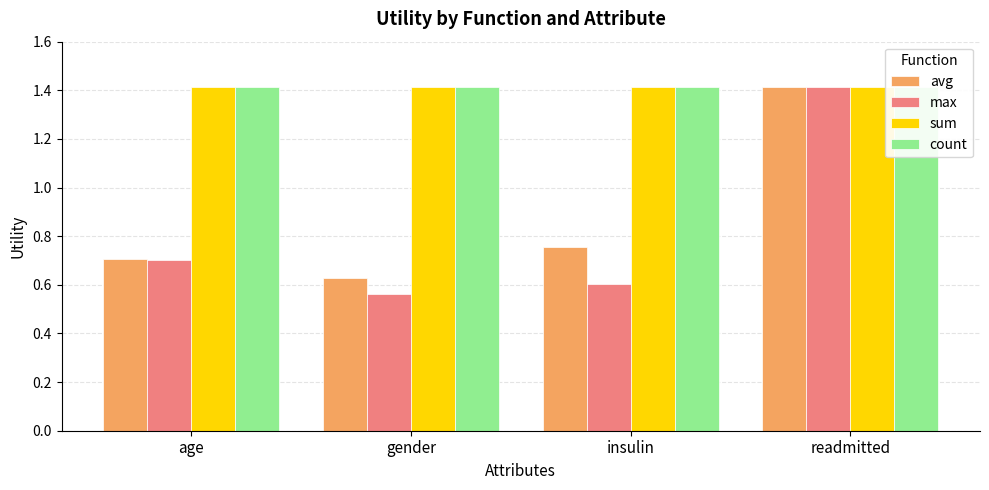

At which category is the sum across all series the highest?

readmitted